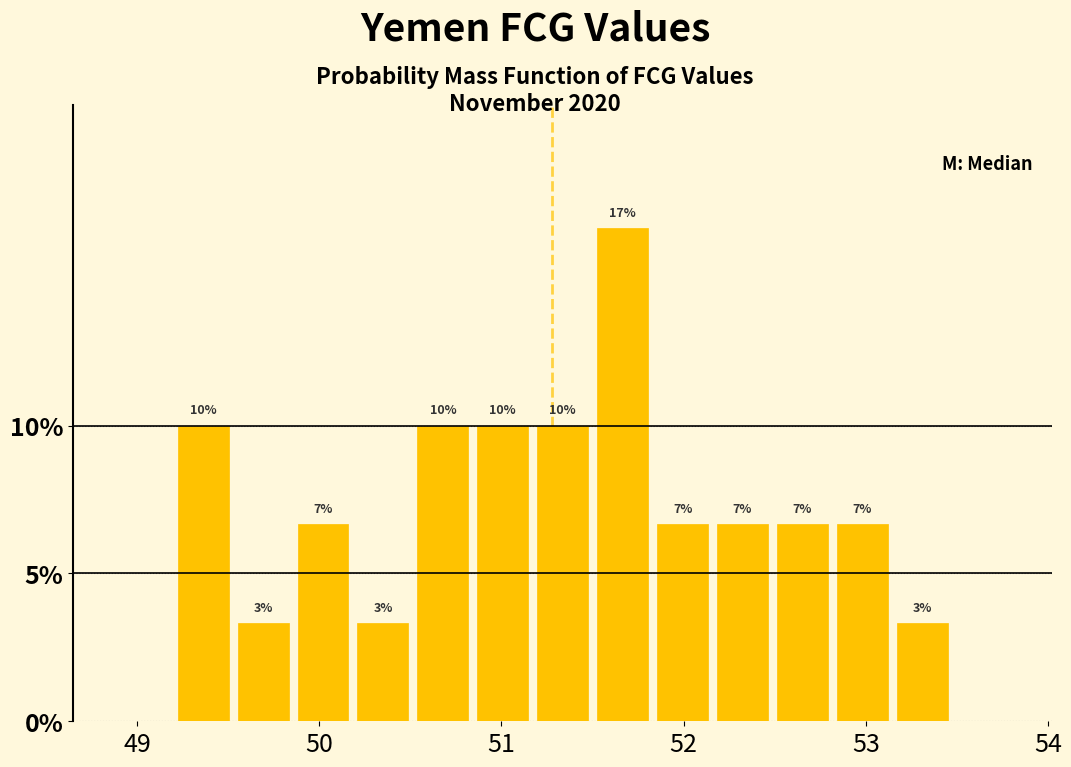

Around what value on the x-axis is the tallest bar? Give the approximate position of its centre, as read against the axis.

51.7